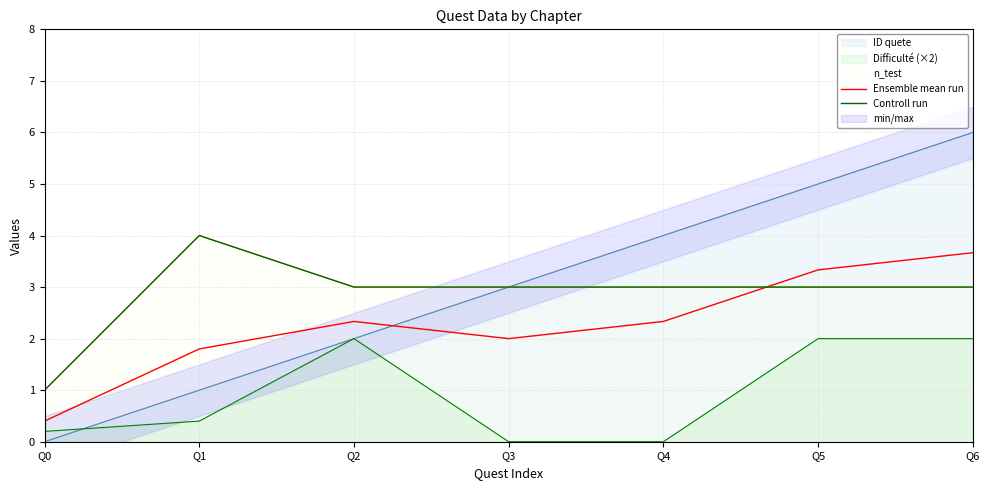

Between which two adjacent categories do Ensemble mean run and Controll run first intersect?

Q4 and Q5